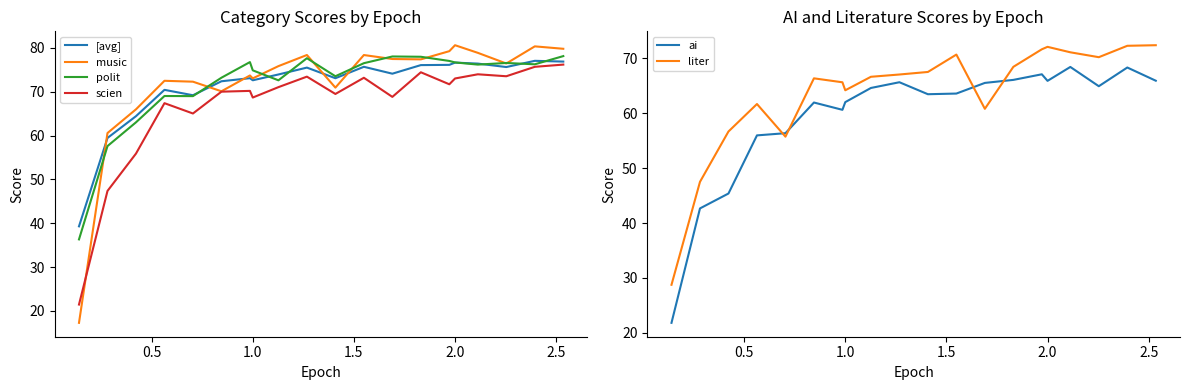

Which series has the largest range (max minus min)?

music